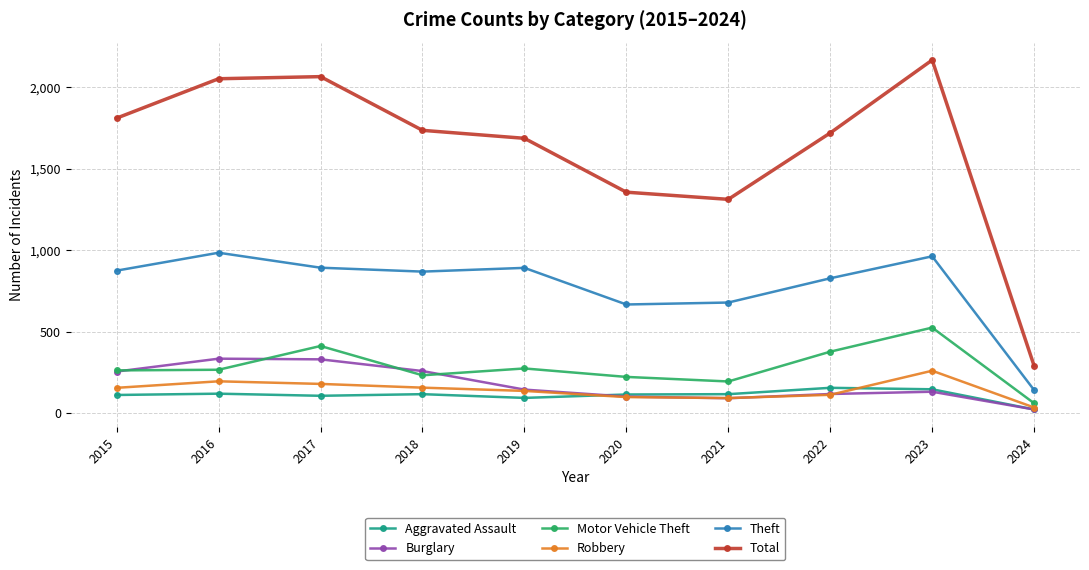

At which label is Theft closest to 562?

2020